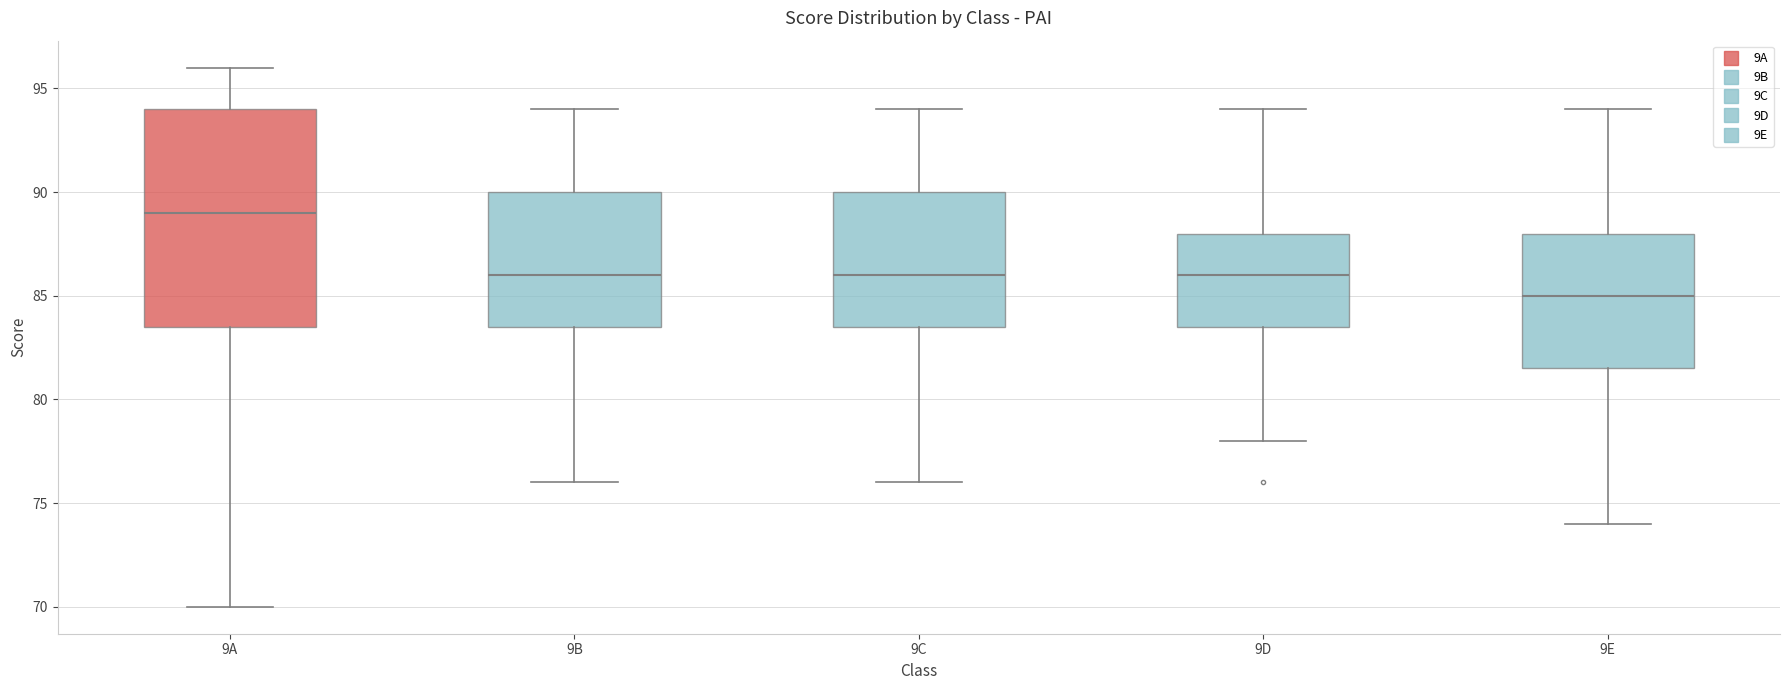

Where does the lower whisker of the box for 9C end on the y-axis? The values are not printed on the chart, so give them approximately, as read against the axis.

76.0